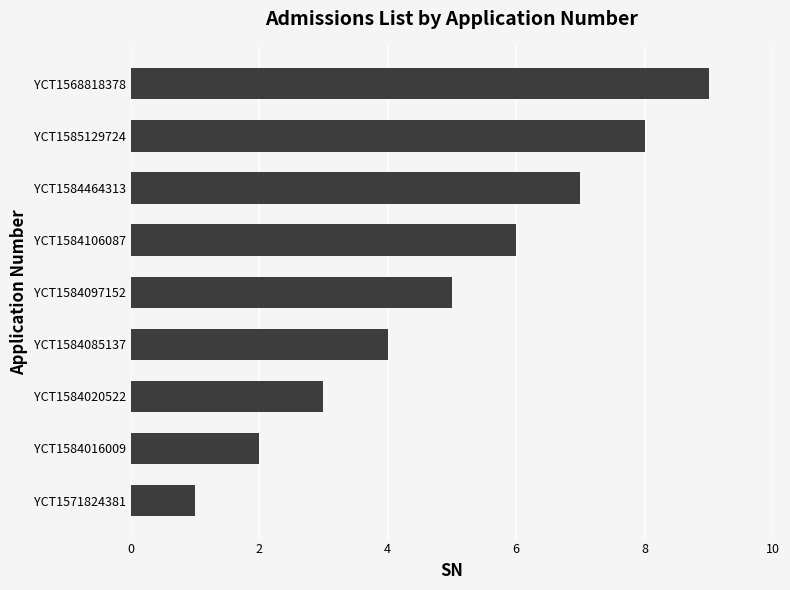

What is the difference between the maximum and minimum values?

8